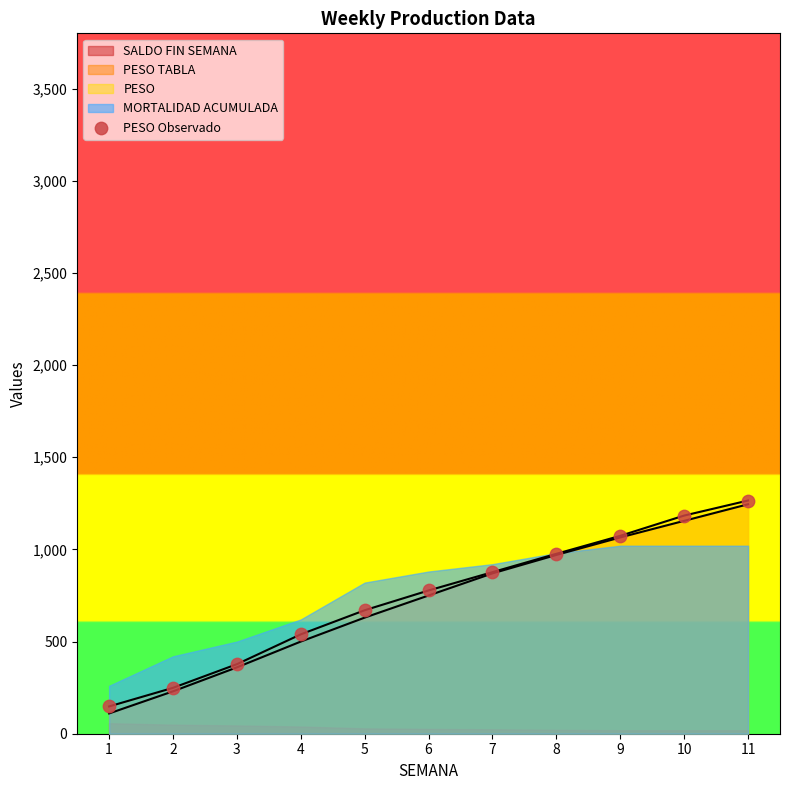

Between 1 and 10, which is larger?

10